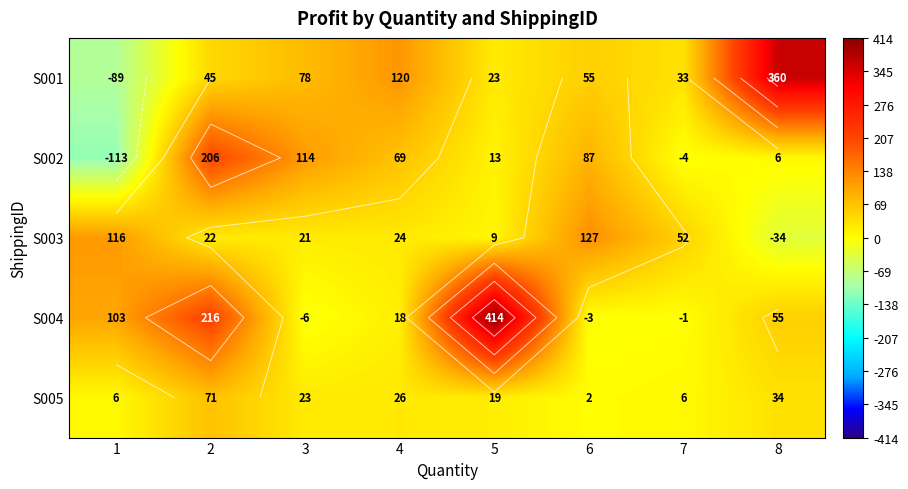

At 3, list the series in order from smallest to largest.

S004, S003, S005, S001, S002